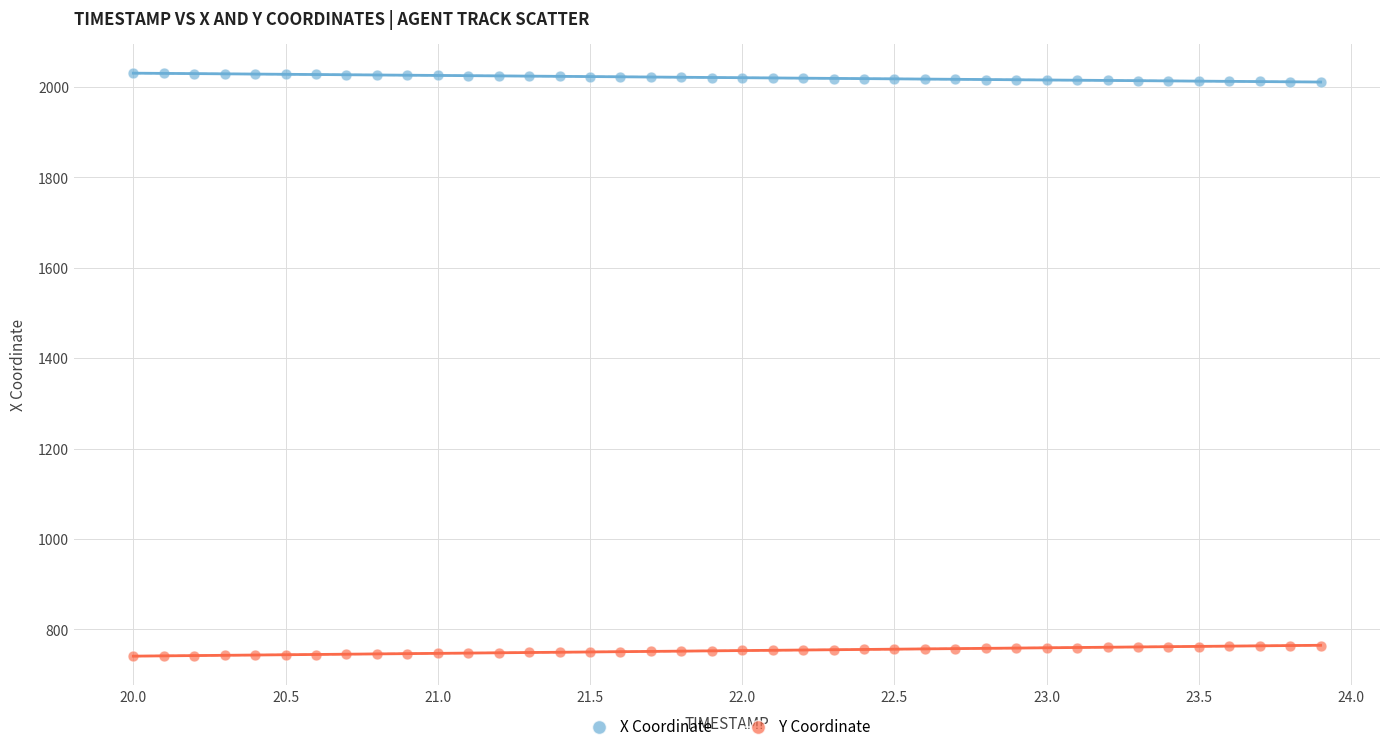

Which series contains the lowest Y value?

Y Coordinate